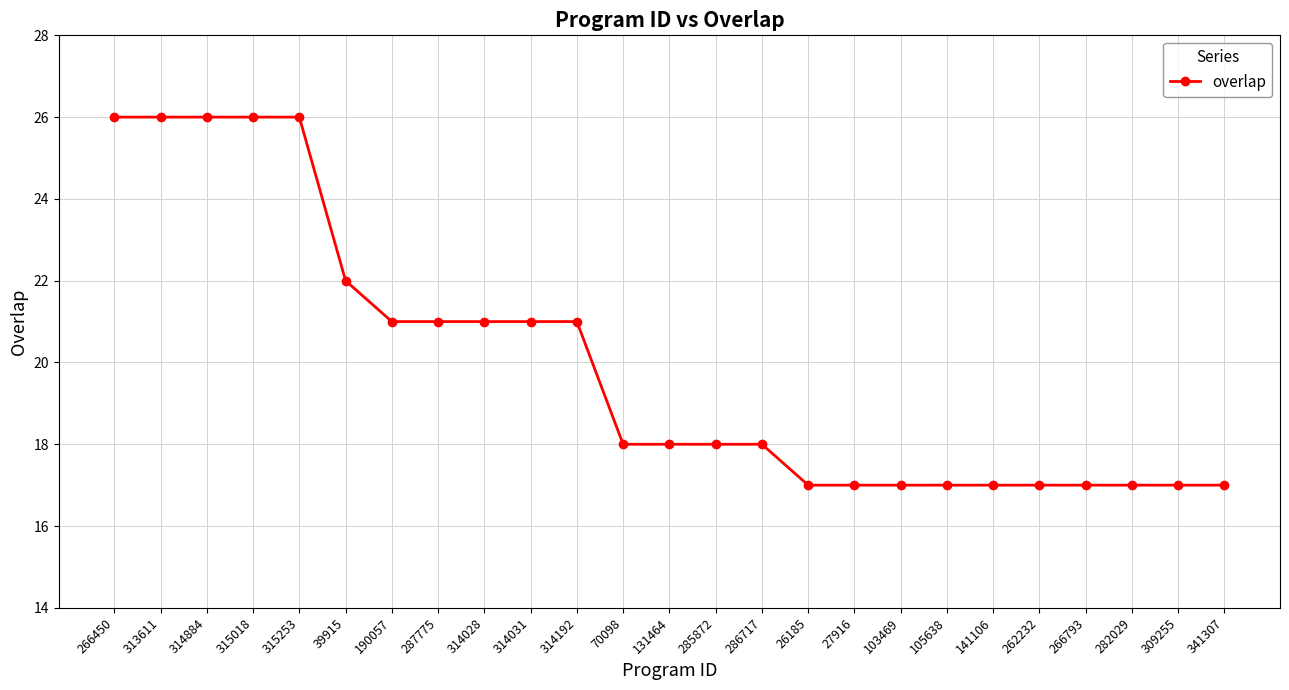

What value does the data have at 314028?

21